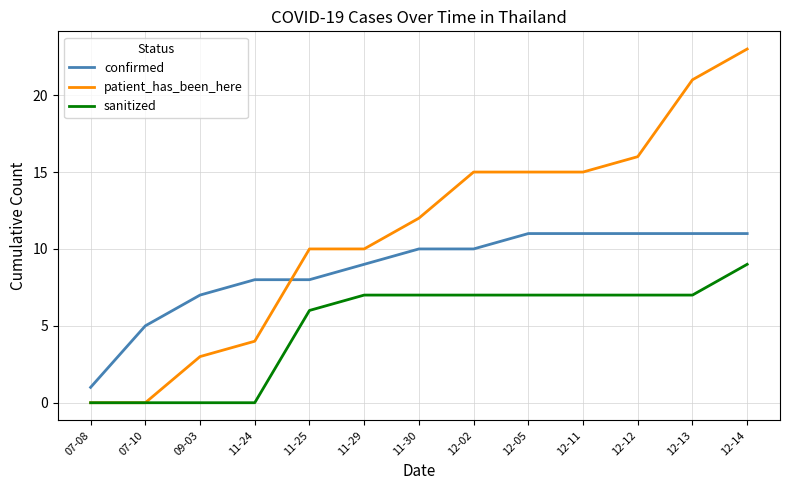

Which series has the widest spread of values?

patient_has_been_here